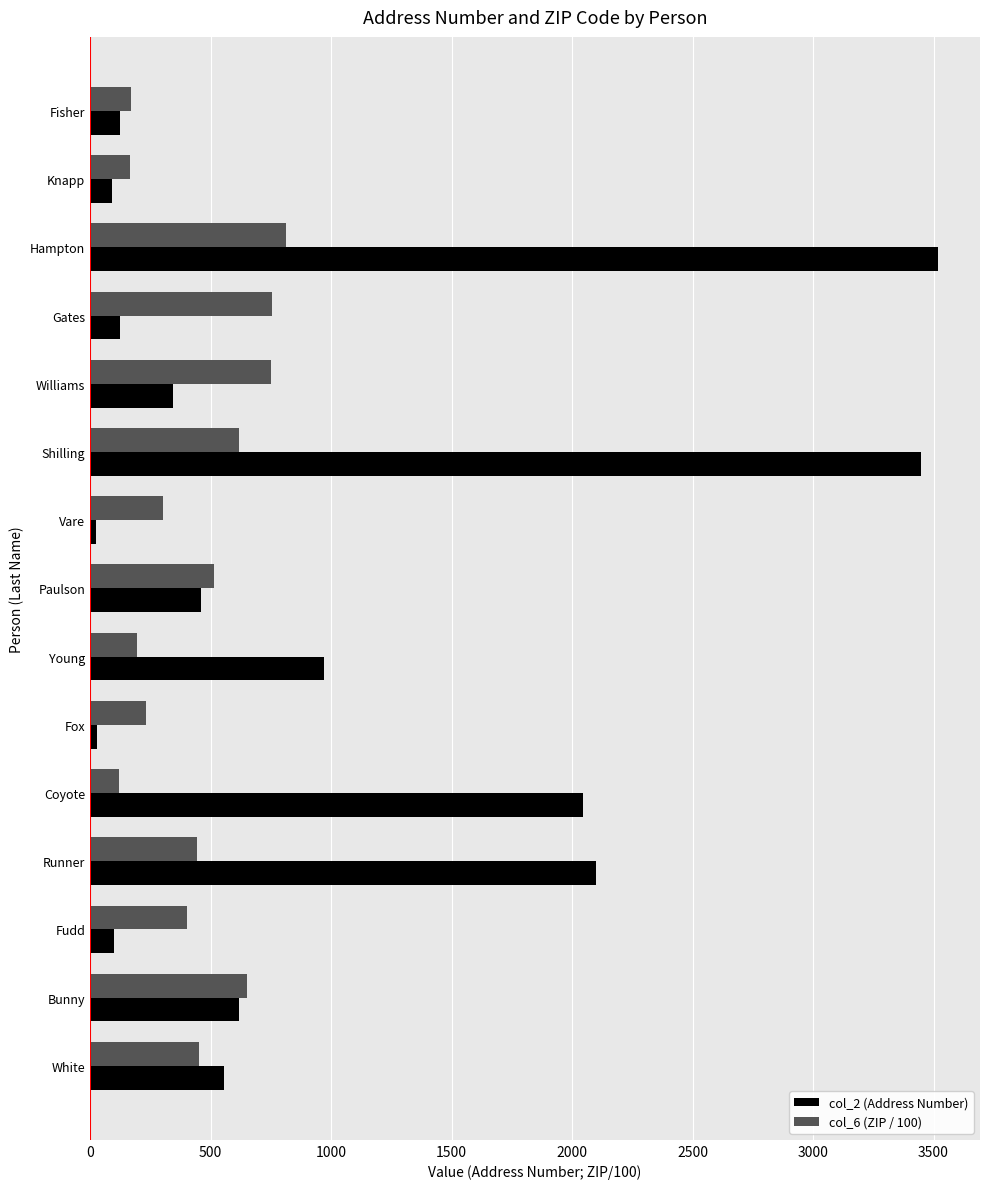

True or false: col_6 (ZIP / 100) has a value of 170.9 at Fisher.

True